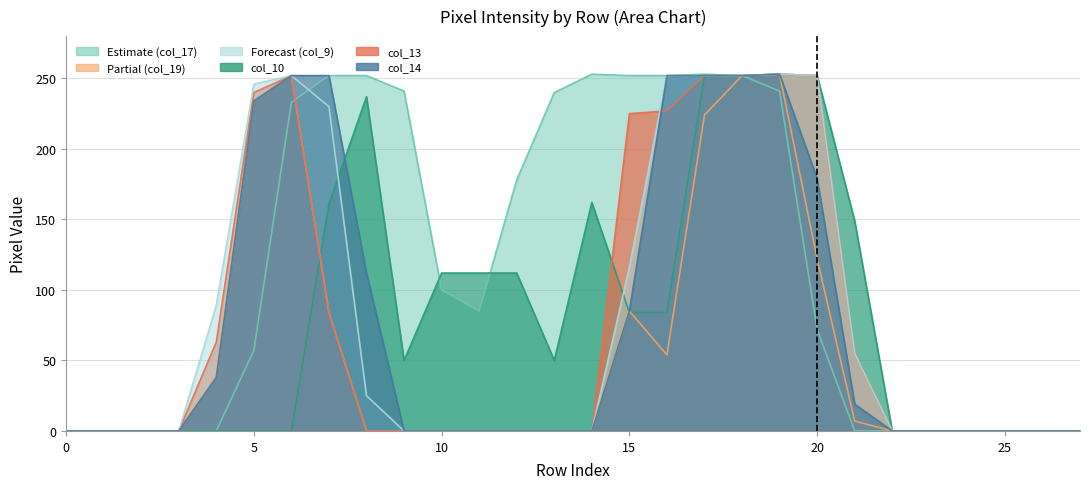

True or false: col_9 has more than 1 points higher than both neighbors.

True